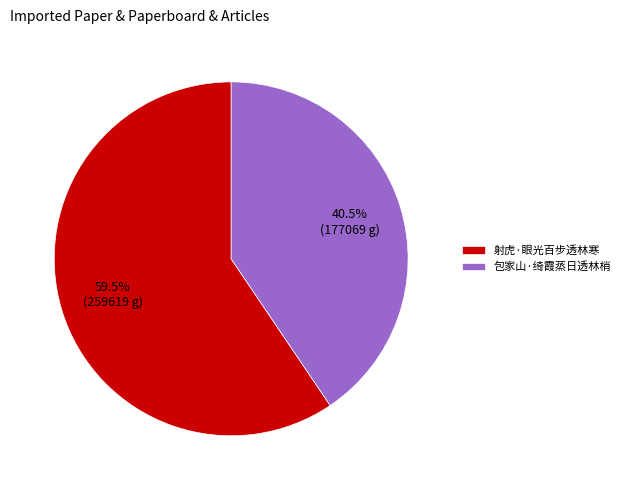

What is the largest slice in the pie chart?

射虎·眼光百步透林寒